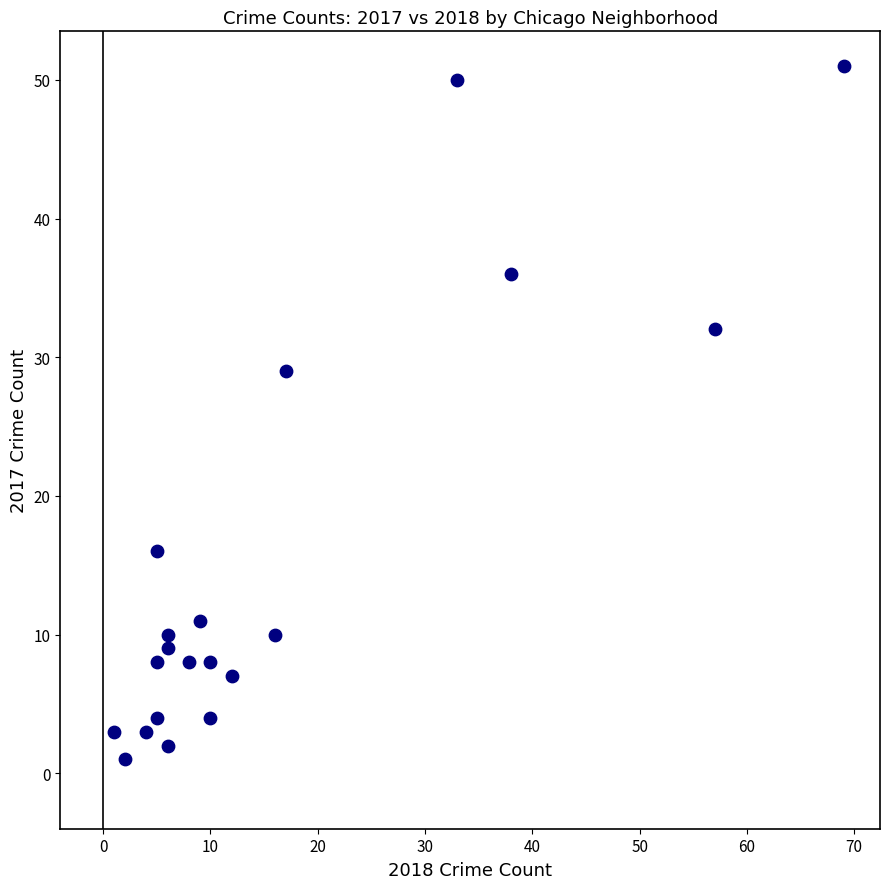

What is the range of X values (max minus min)?

68